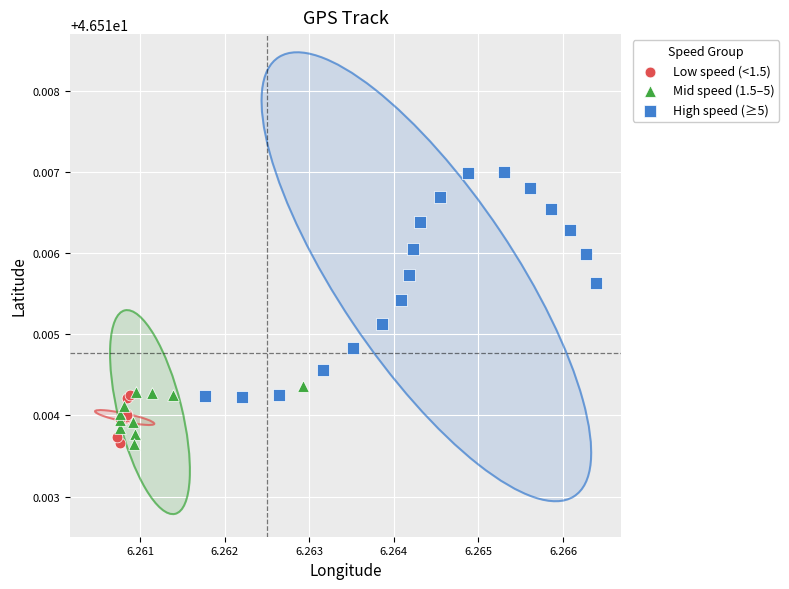

Which series reaches the maximum Y coordinate?

High speed (≥5)